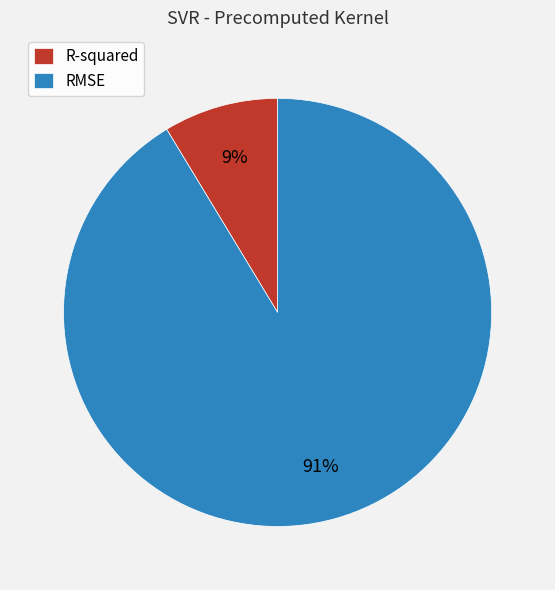

Rank the categories by value from highest to lowest.

RMSE, R-squared